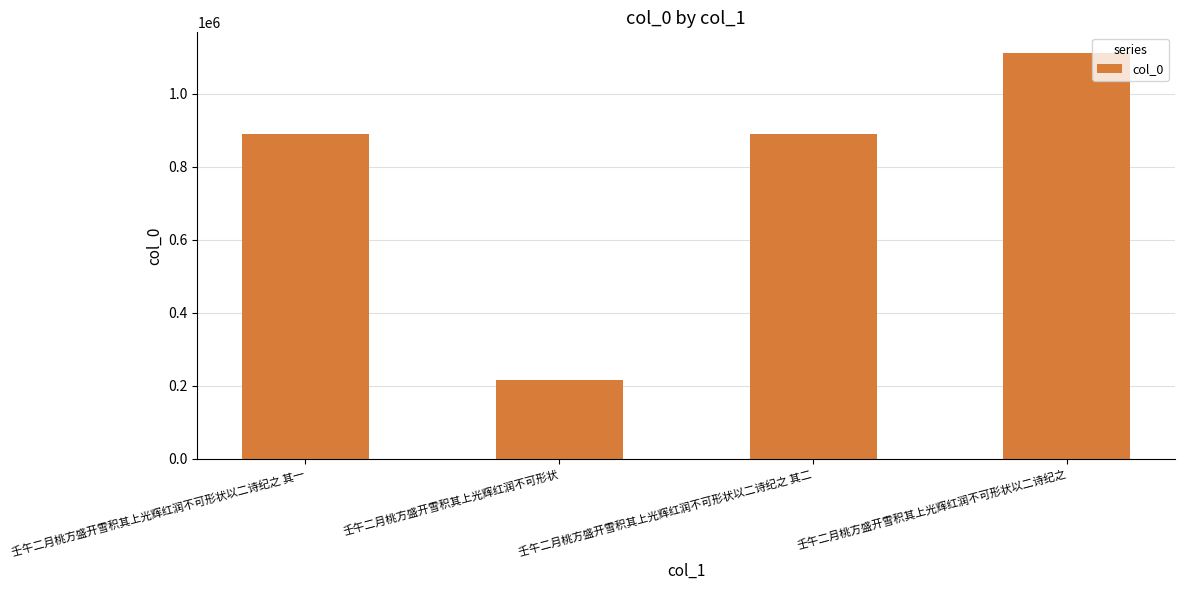

Read the value at 壬午二月桃方盛开雪积其上光辉红润不可形状以二诗纪之.

1111971